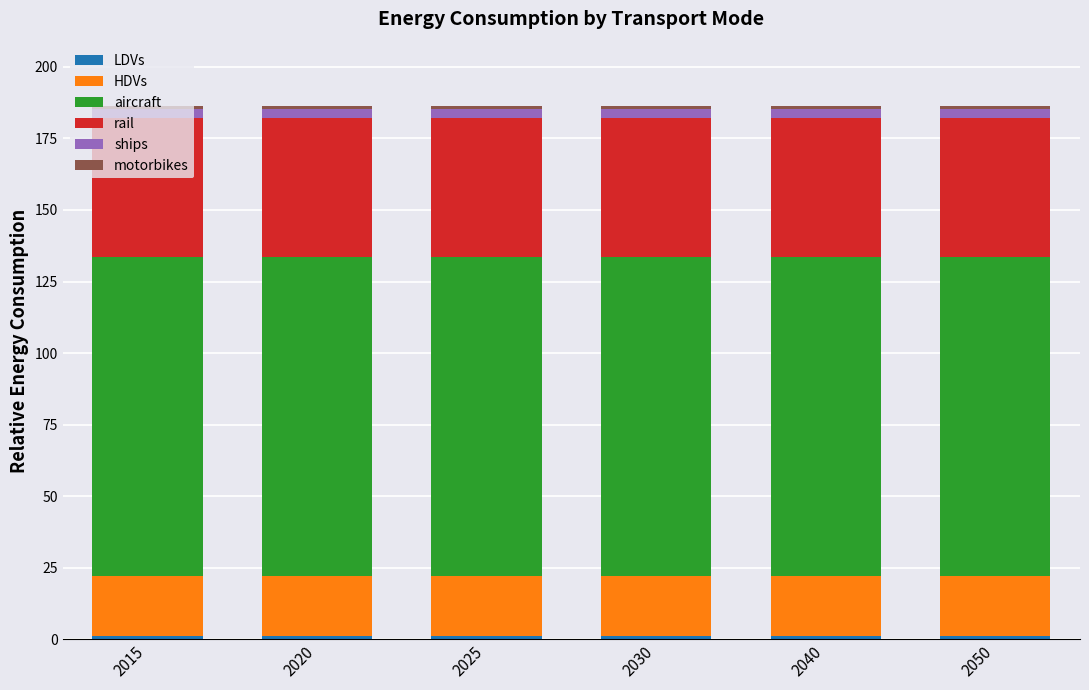

How many categories are shown in the chart?

6